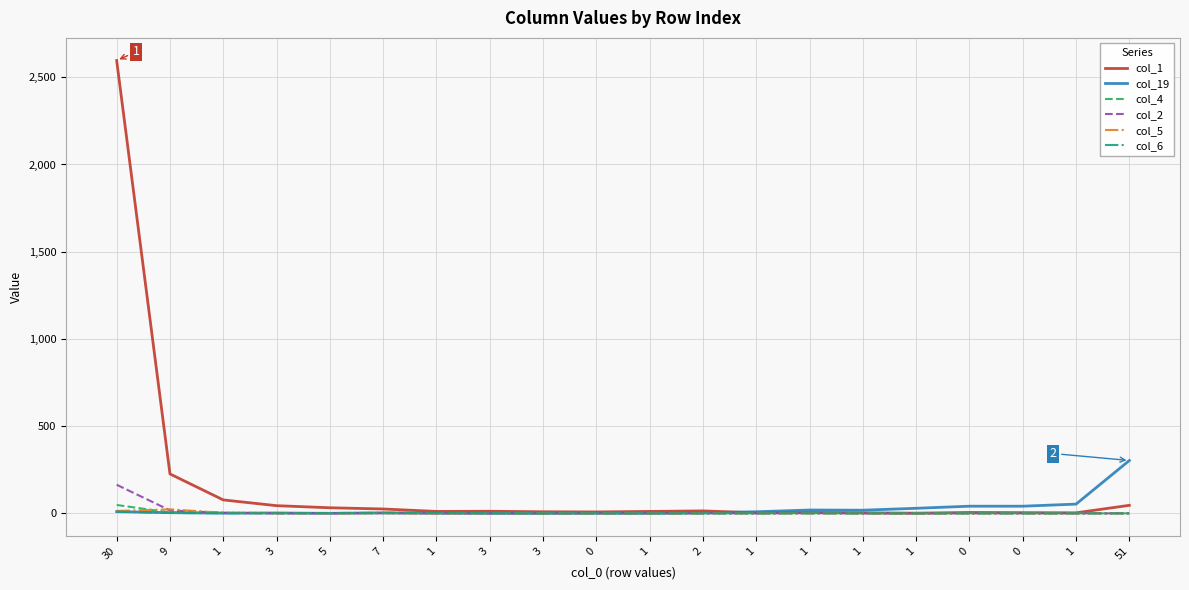

What are all the series names shown in the legend?

col_1, col_19, col_4, col_2, col_5, col_6